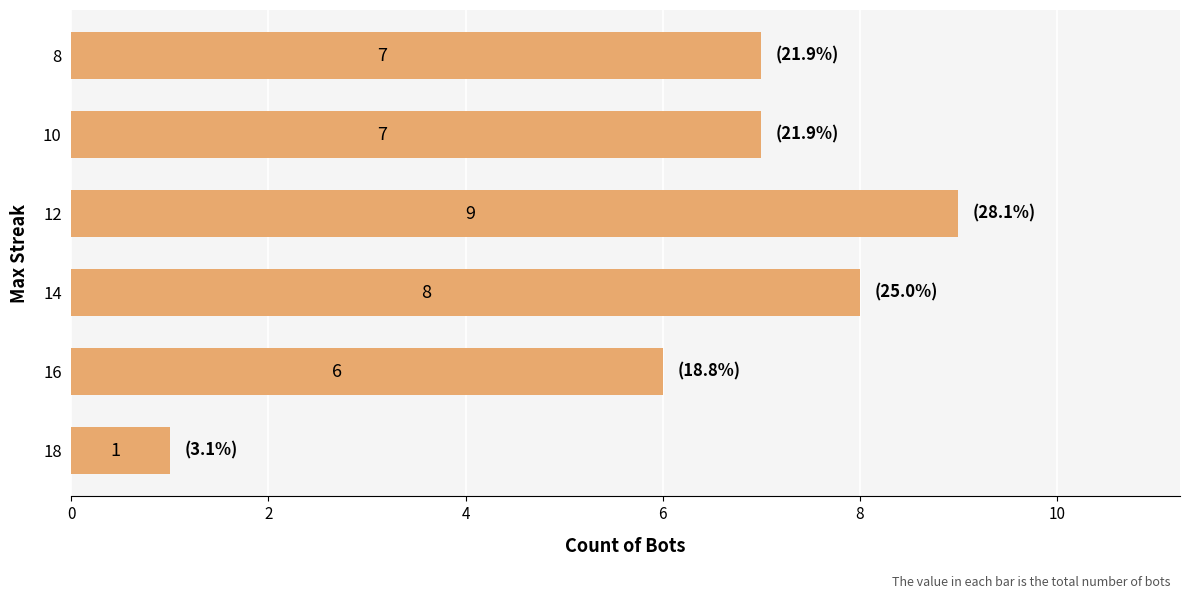

At which category does the chart reach its peak across all series?

12